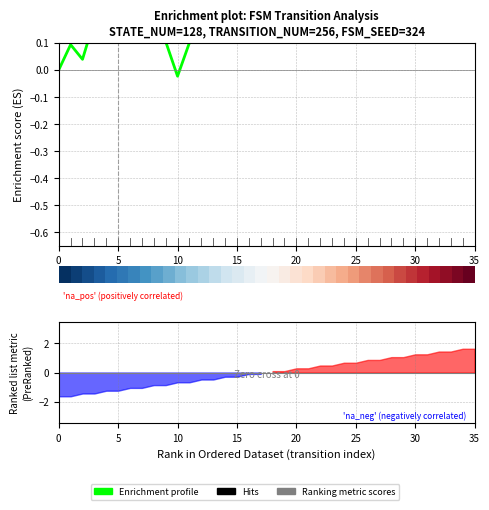

What is the sum of the values at 26 and 20?

0.9